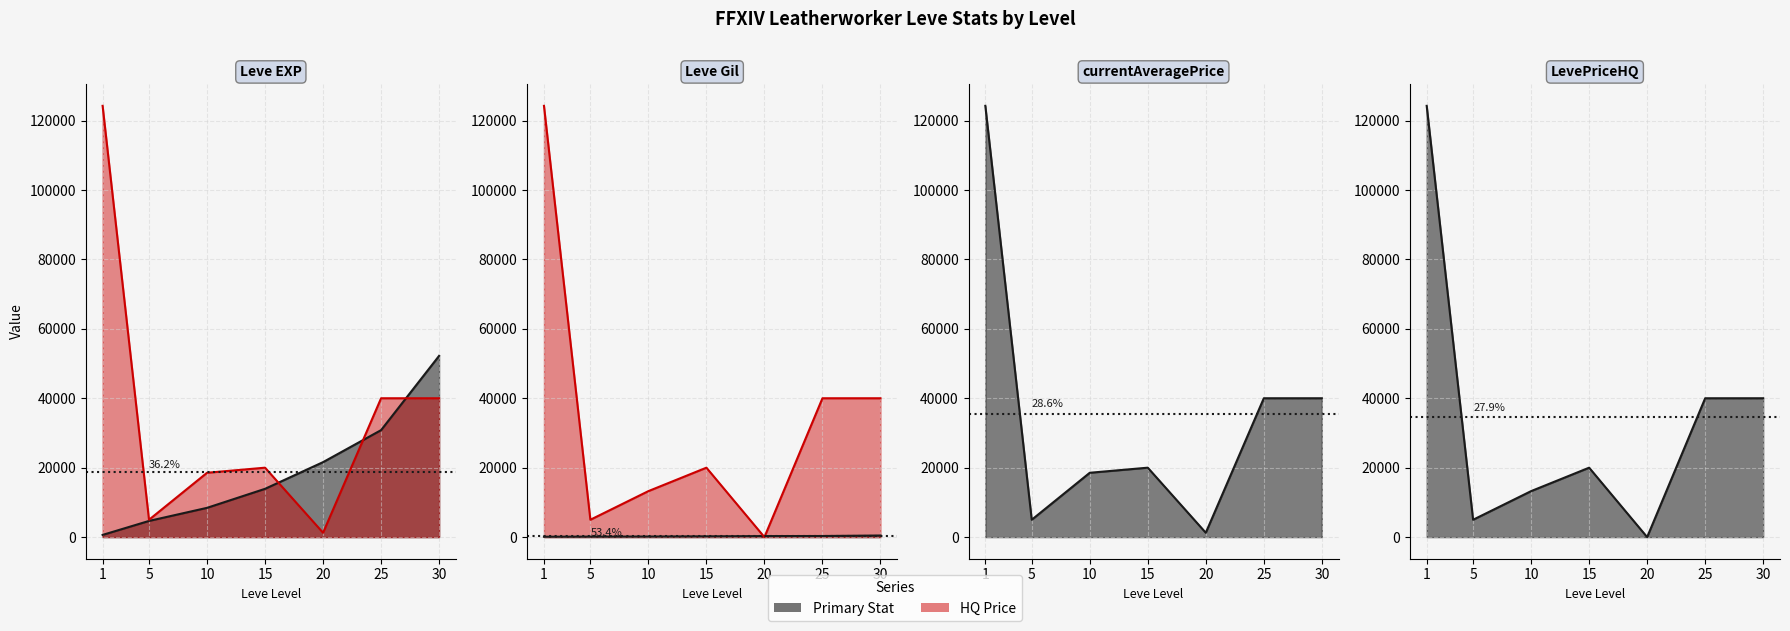

What is the total value across all series at 20?

23147